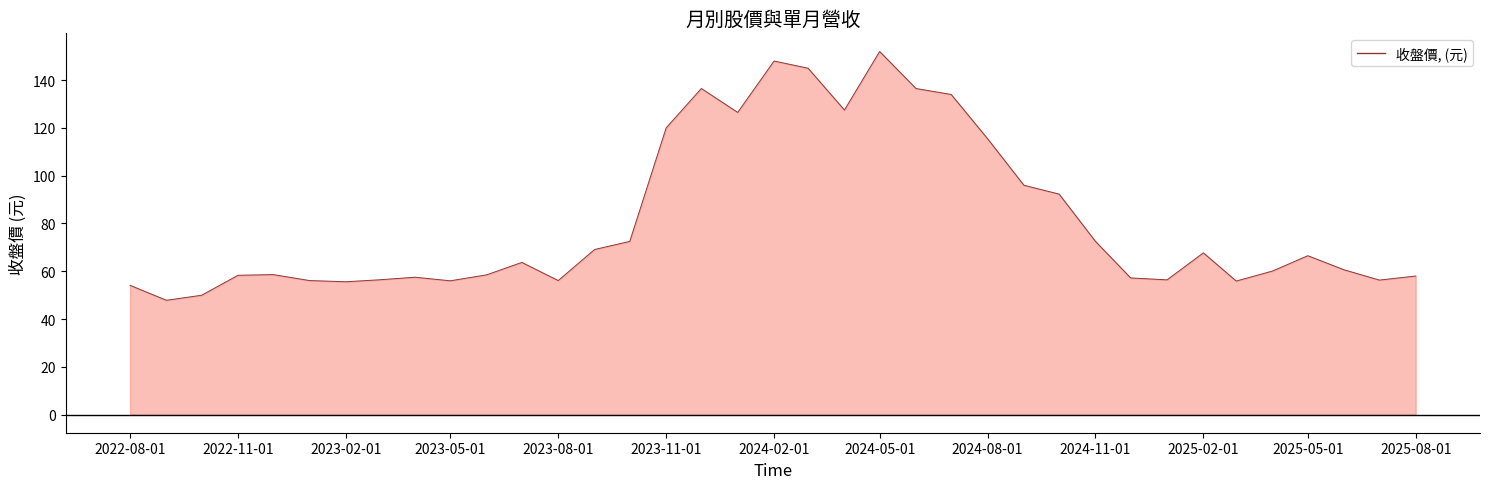

How many lines are shown in the chart?

1